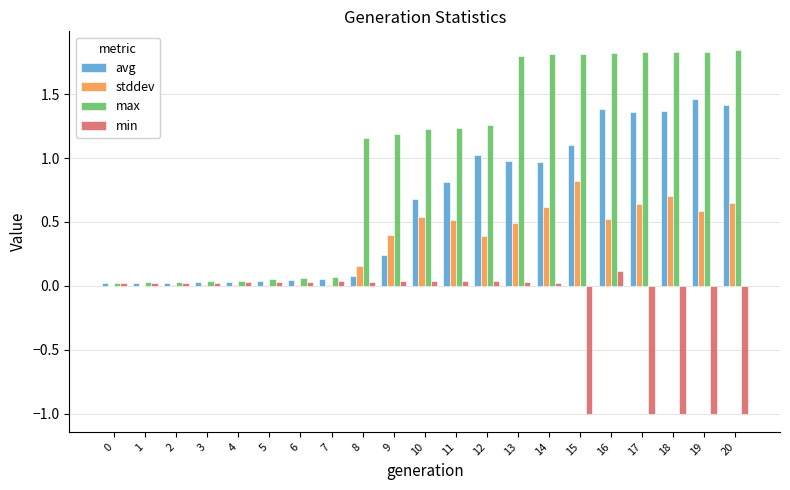

How many data points does each series have?

21